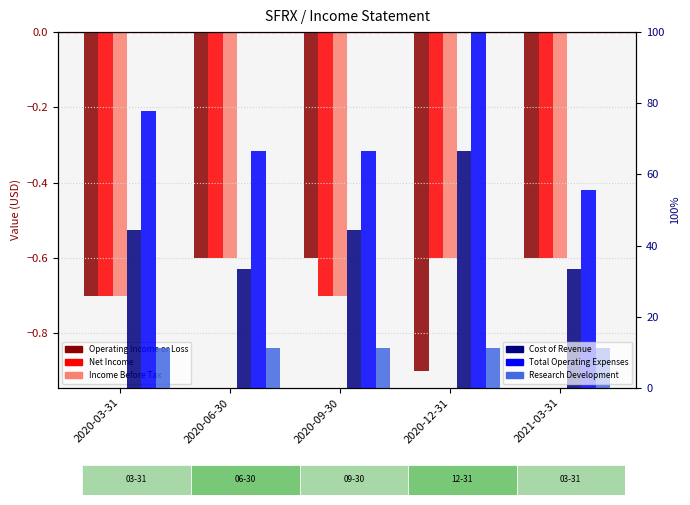

What is the label of the 1st bar from the right?

2021-03-31